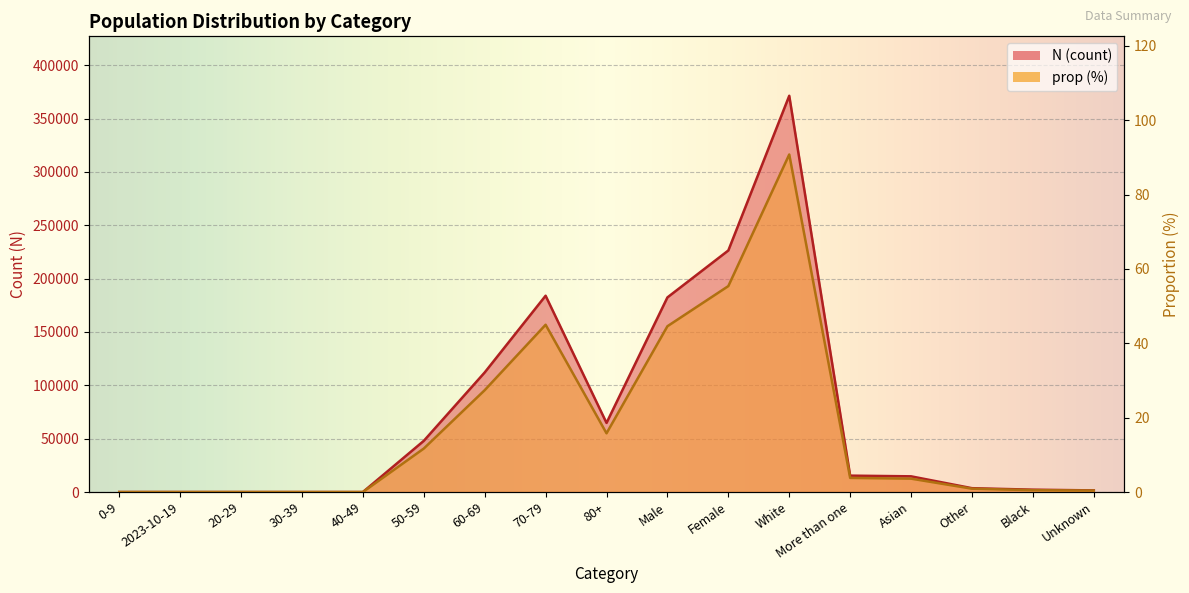

In prop (%), how many points are lower than both neighbors (excluding endpoints)?

1